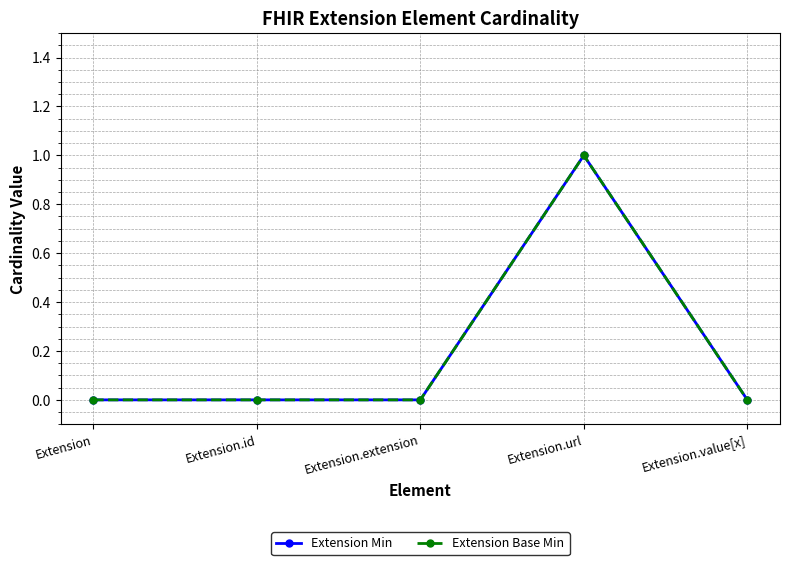

Reading left to right, extract all data points from this chart.

Extension Min: Extension=0	Extension.id=0	Extension.extension=0	Extension.url=1	Extension.value[x]=0
Extension Base Min: Extension=0	Extension.id=0	Extension.extension=0	Extension.url=1	Extension.value[x]=0